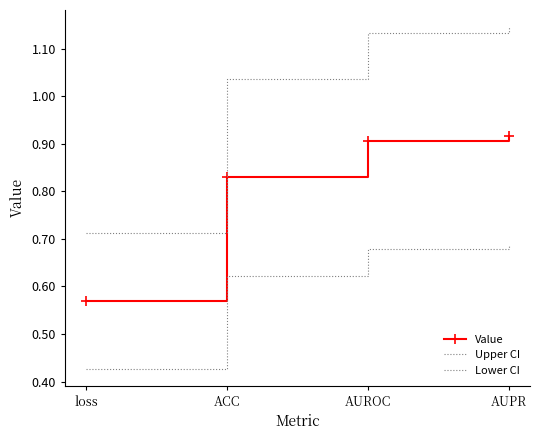

What is the value of the Value point at the 3rd from the left?

0.9